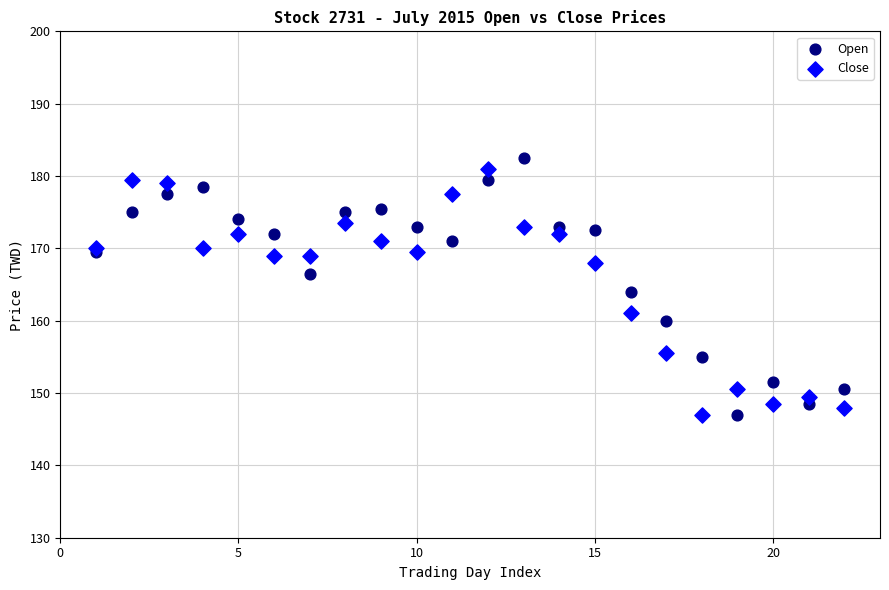

What is the X range (max minus min) for the scatter plot?

21.0